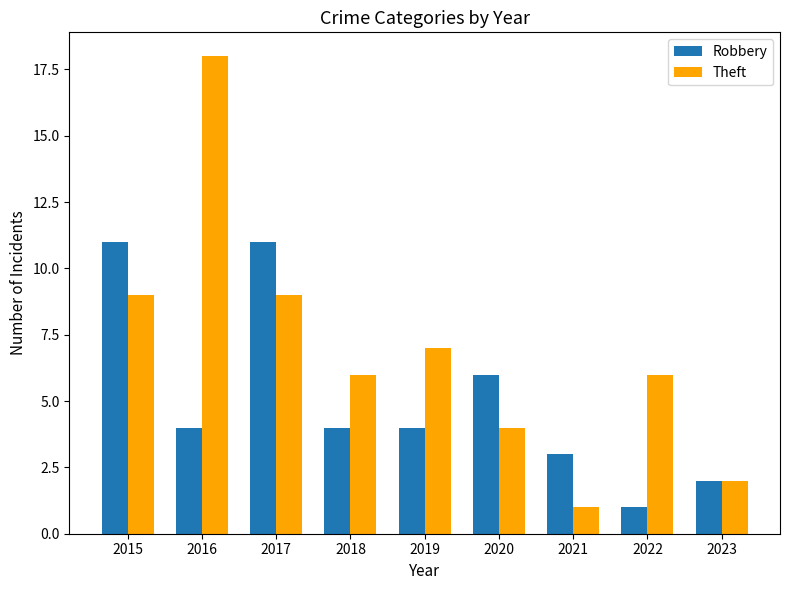

What is the average value of the Robbery series?

5